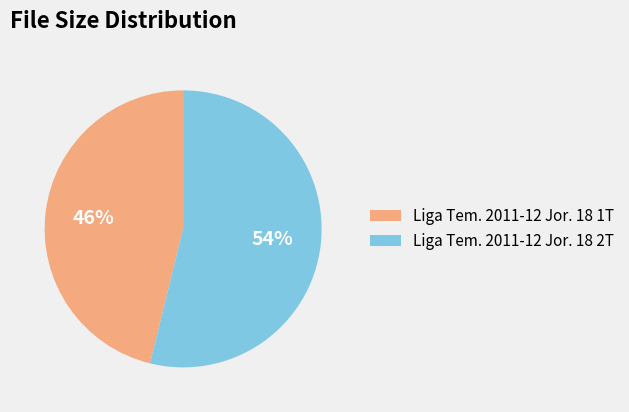

Count the number of slices in the pie.

2